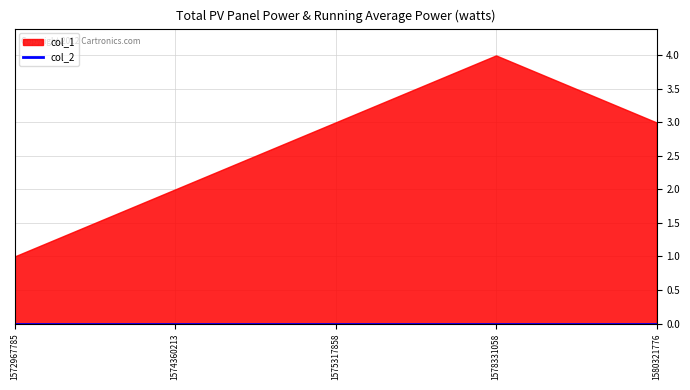

Rank the series at 1575317858 from highest to lowest value.

col_1, col_2